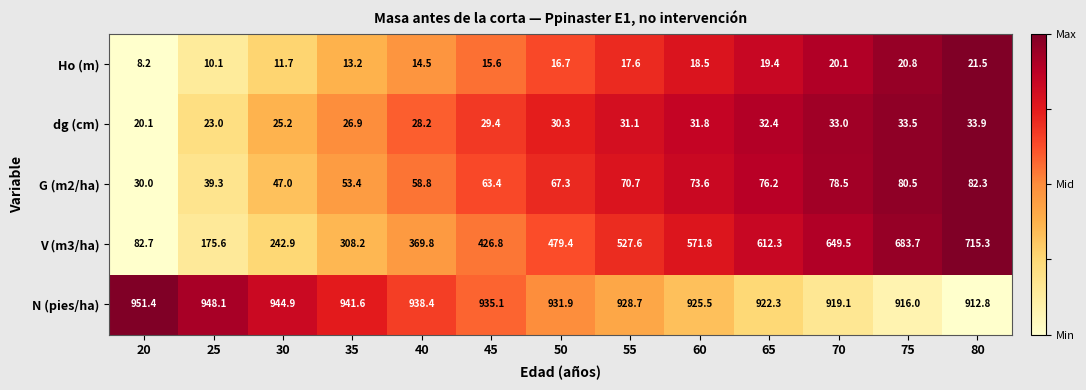

What is the greatest value displayed?

951.4